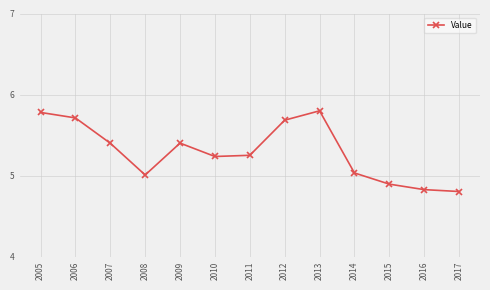

True or false: the data shows 7.8 at 2012.

False